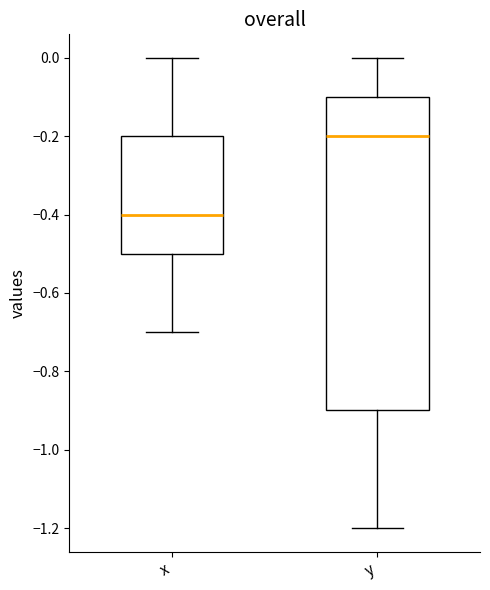

Comparing the boxes themselves (not the whiskers), which one is the tallest?

y